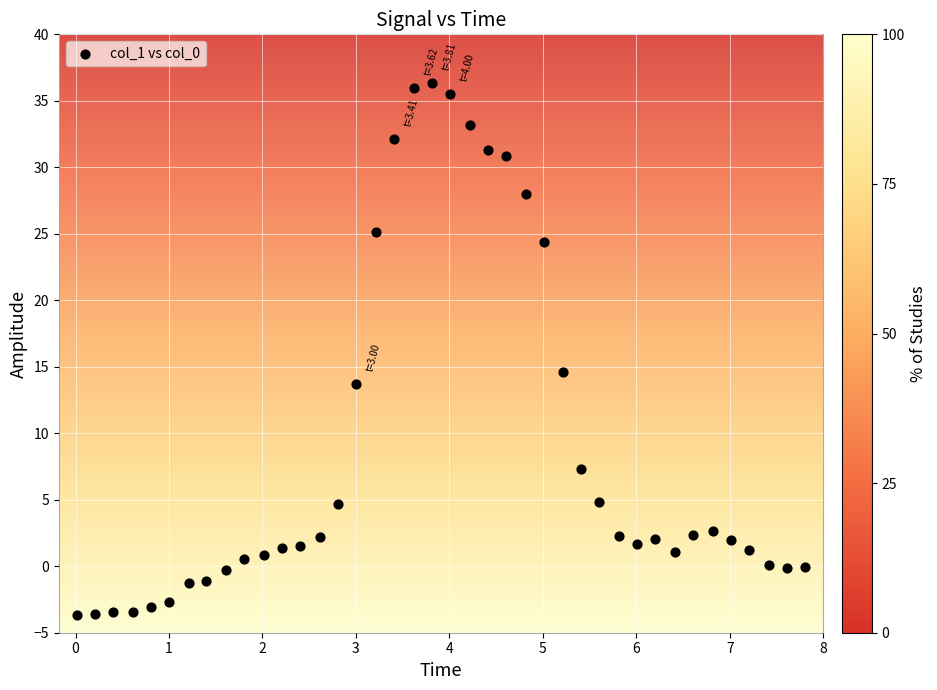

What Y value in the scatter plot is closest to 16?

14.6